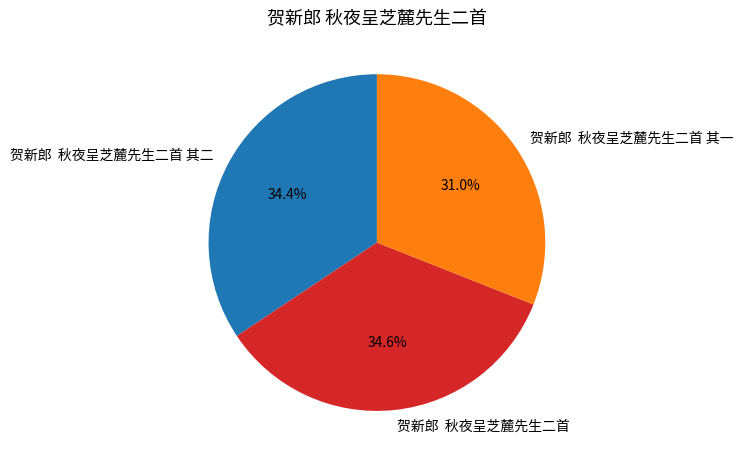

Which category has the smallest portion of the pie?

贺新郎 秋夜呈芝麓先生二首 其一